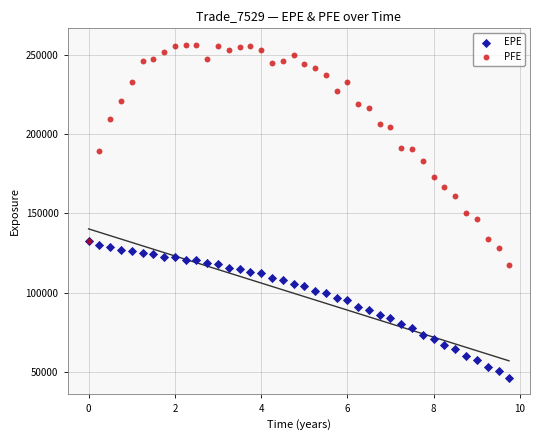

Which series has the widest spread of Y values?

PFE